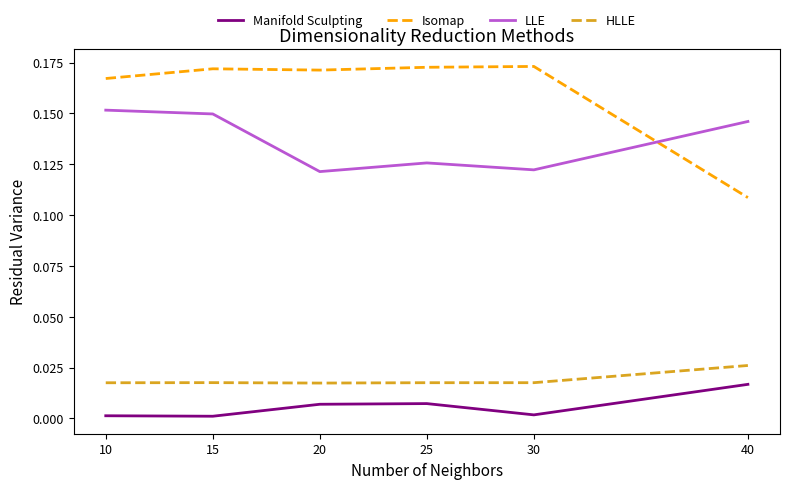

Which series has the largest range (max minus min)?

Isomap